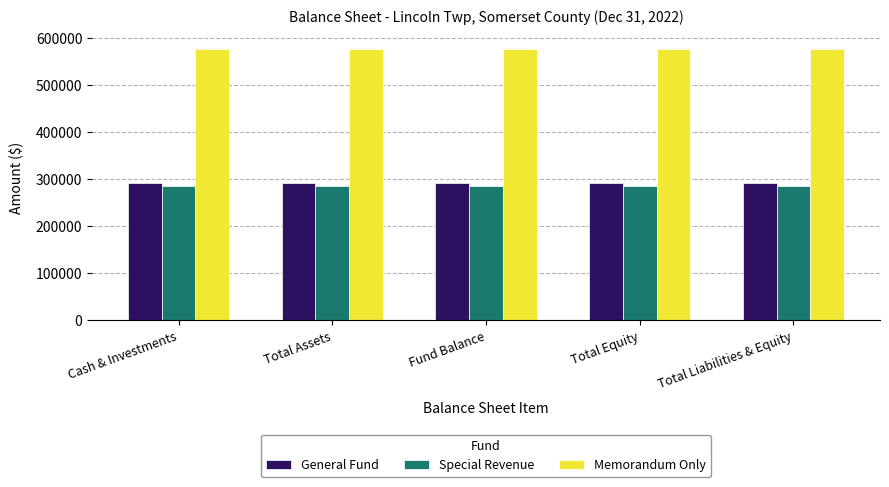

At how many categories does at least one series exceed 570181?

5